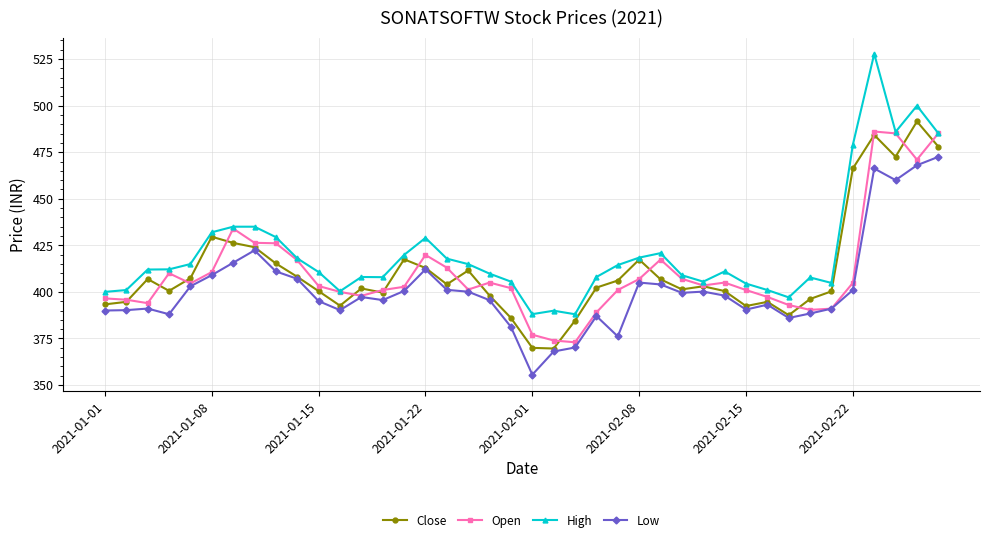

True or false: High and Low intersect in this chart.

False